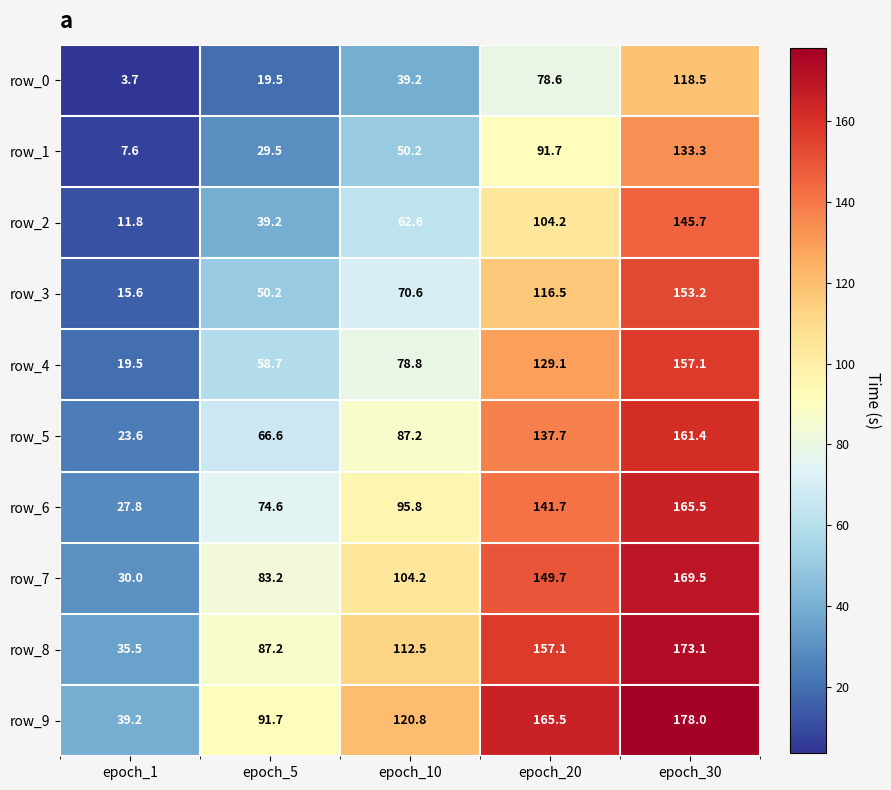

At which label does row_1 first exceed 50?

epoch_10